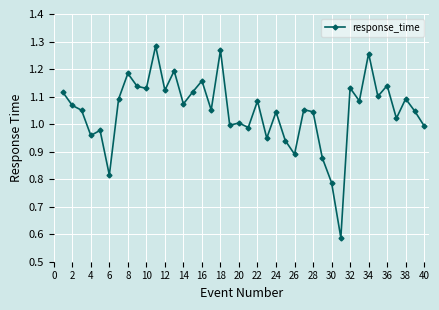

True or false: the data has more than 2 interior local peaks.

True